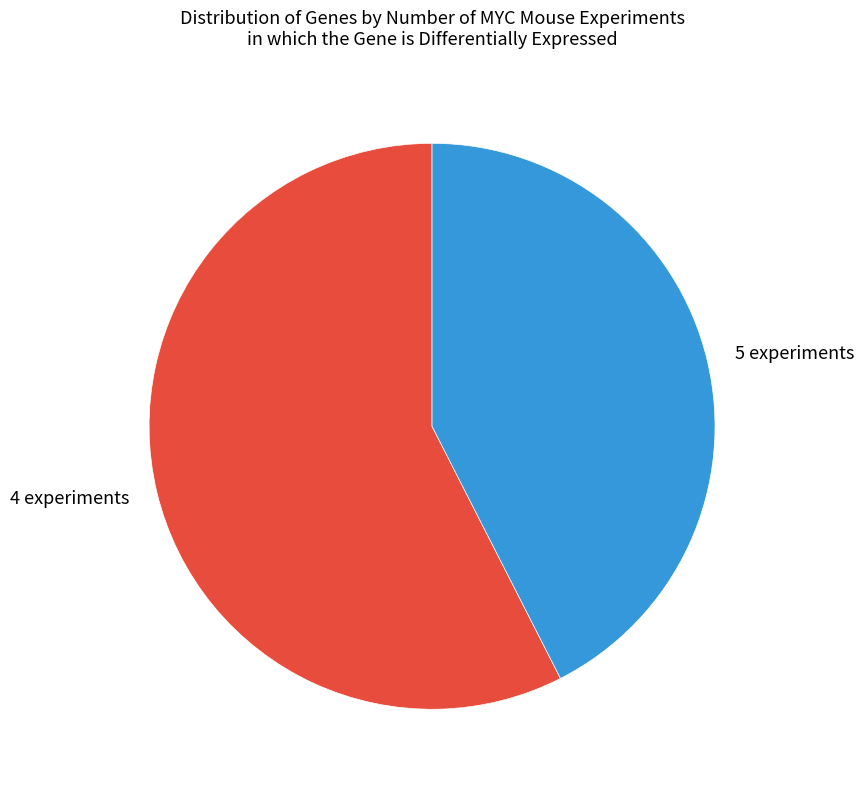

Is it true that 5 experiments is 42% of the pie?

True